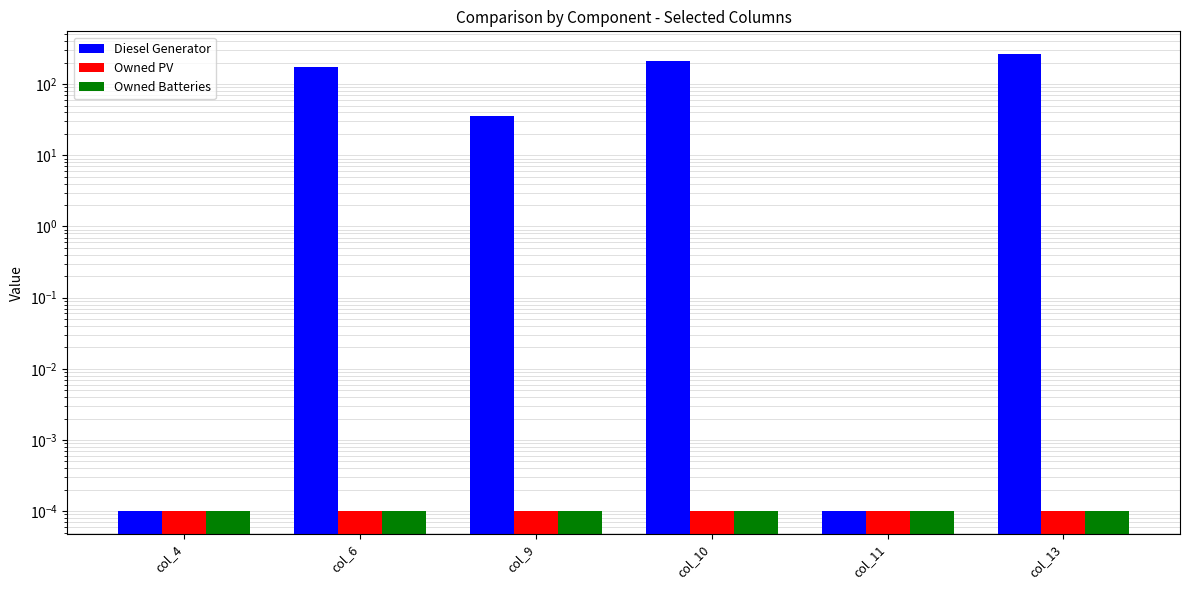

Reading left to right, transcribe all the data shown in this chart.

Diesel Generator: col_4=0.0	col_6=172.0	col_9=36.0	col_10=211.0	col_11=0.0	col_13=264.0
Owned PV: col_4=0.0	col_6=0.0	col_9=0.0	col_10=0.0	col_11=0.0	col_13=0.0
Owned Batteries: col_4=0.0	col_6=0.0	col_9=0.0	col_10=0.0	col_11=0.0	col_13=0.0